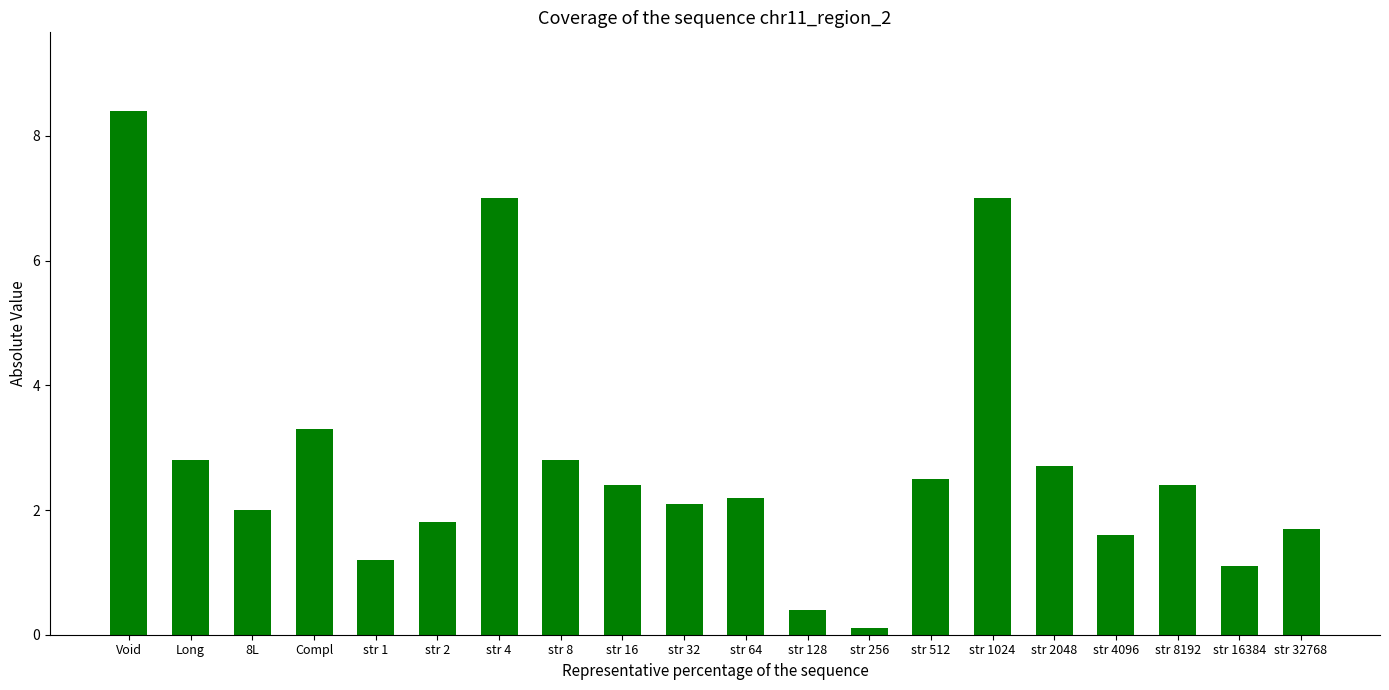

Which has a higher value, Compl or str 4?

str 4